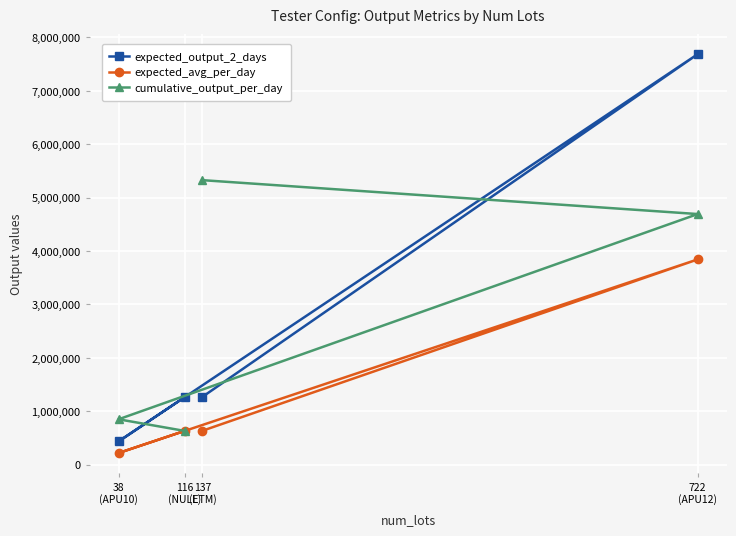

How many values in the expected_output_2_days series exceed 1269022?

1